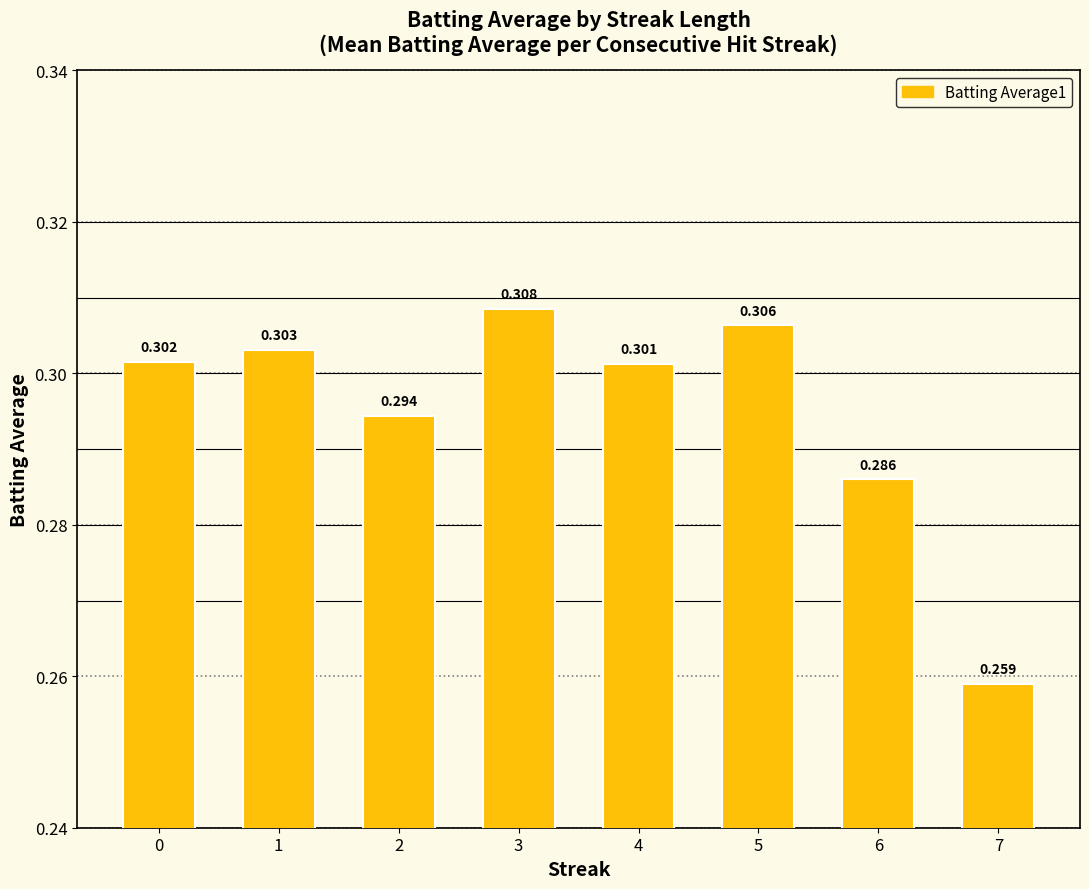

Between 2 and 7, which is larger?

2